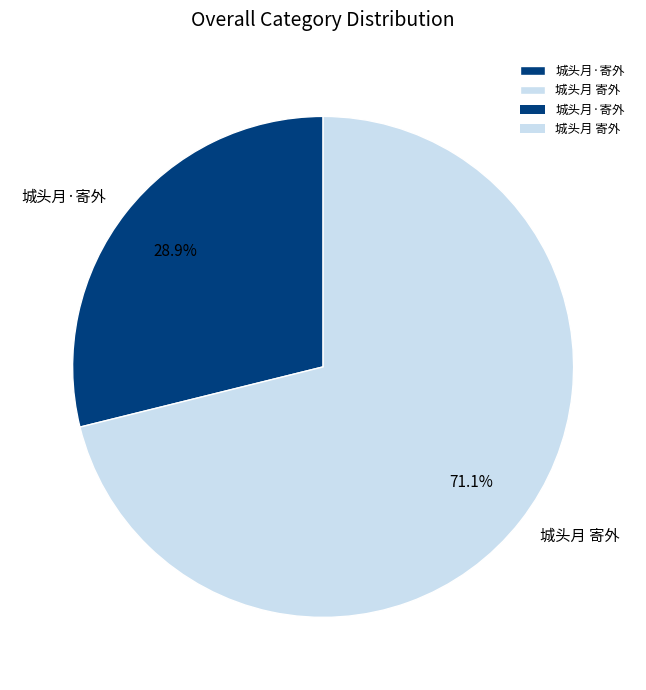

To the nearest percent, what is the combined percentage of 城头月·寄外 and 城头月 寄外?

100%